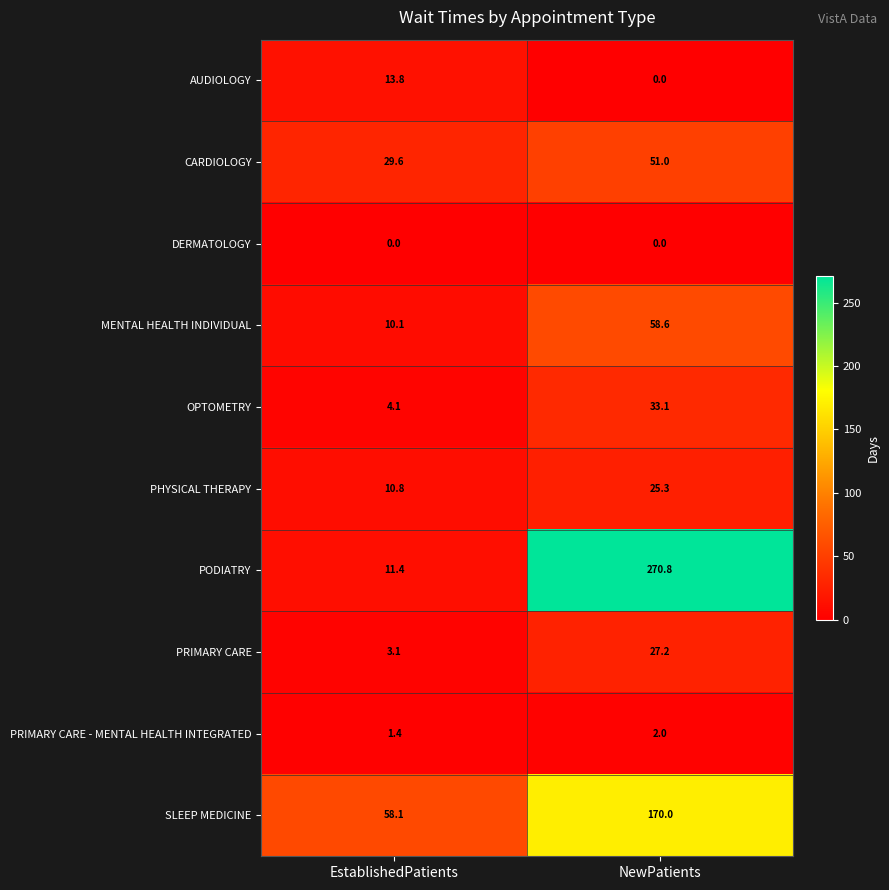

The value of PODIATRY at NewPatients is 452.5. True or false?

False